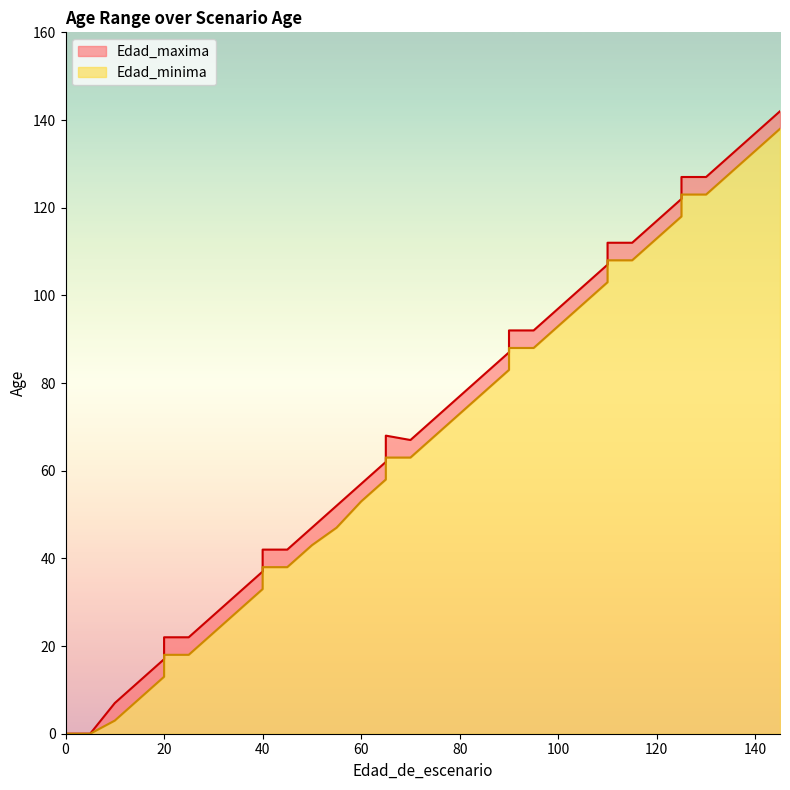

True or false: Edad_minima and Edad_maxima intersect in this chart.

False